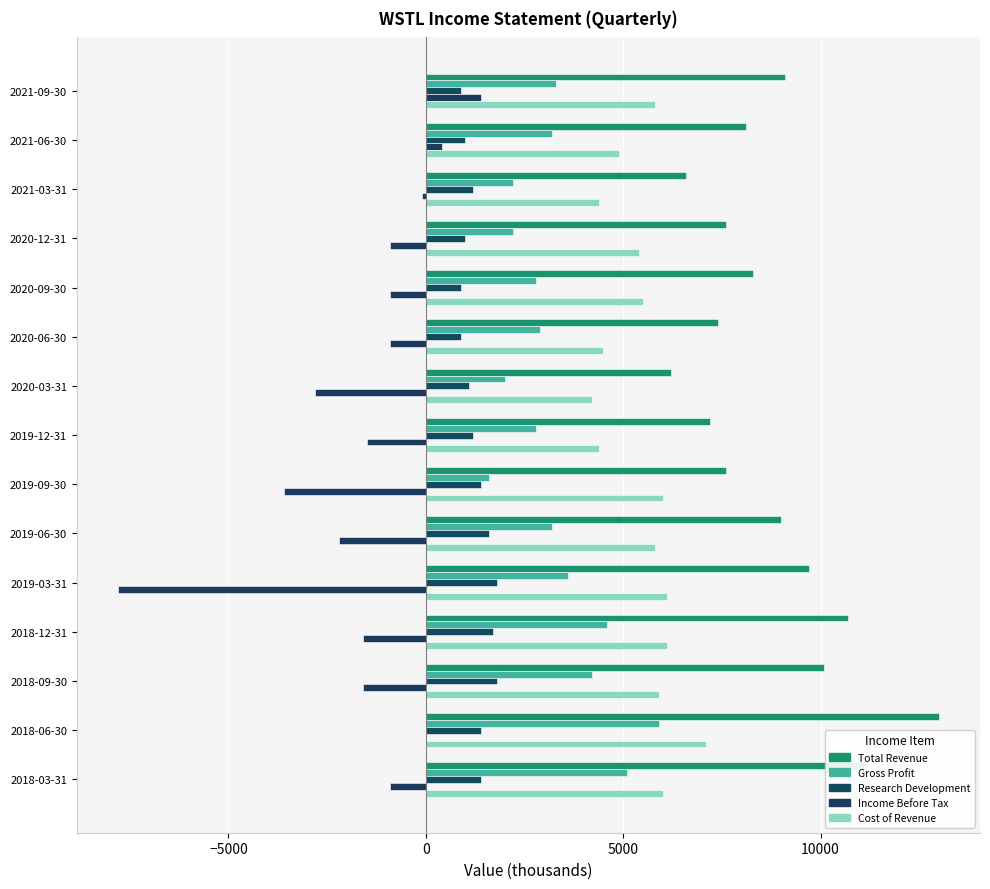

Reading left to right, extract all data points from this chart.

Total Revenue: 9100	8100	6600	7600	8300	7400	6200	7200	7600	9000	9700	10700	10100	13000	11100
Gross Profit: 3300	3200	2200	2200	2800	2900	2000	2800	1600	3200	3600	4600	4200	5900	5100
Research Development: 900	1000	1200	1000	900	900	1100	1200	1400	1600	1800	1700	1800	1400	1400
Income Before Tax: 1400	400	-100	-900	-900	-900	-2800	-1500	-3600	-2200	-7800	-1600	-1600	0	-900
Cost of Revenue: 5800	4900	4400	5400	5500	4500	4200	4400	6000	5800	6100	6100	5900	7100	6000